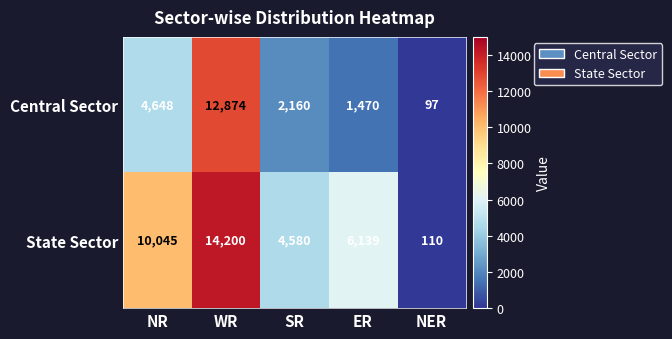

True or false: Central Sector has a value of 1382 at SR.

False